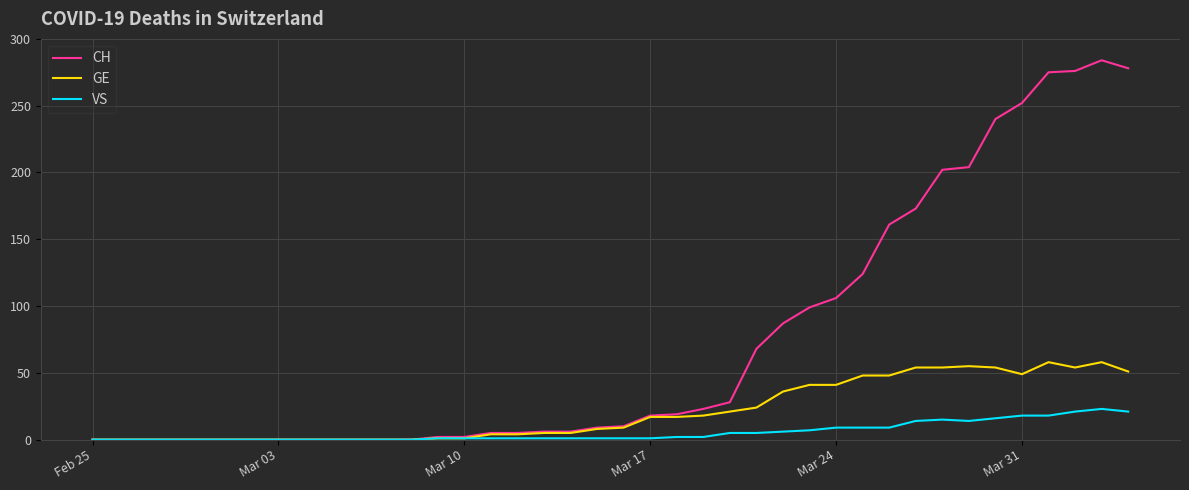

Which series has the largest total across all categories?

CH